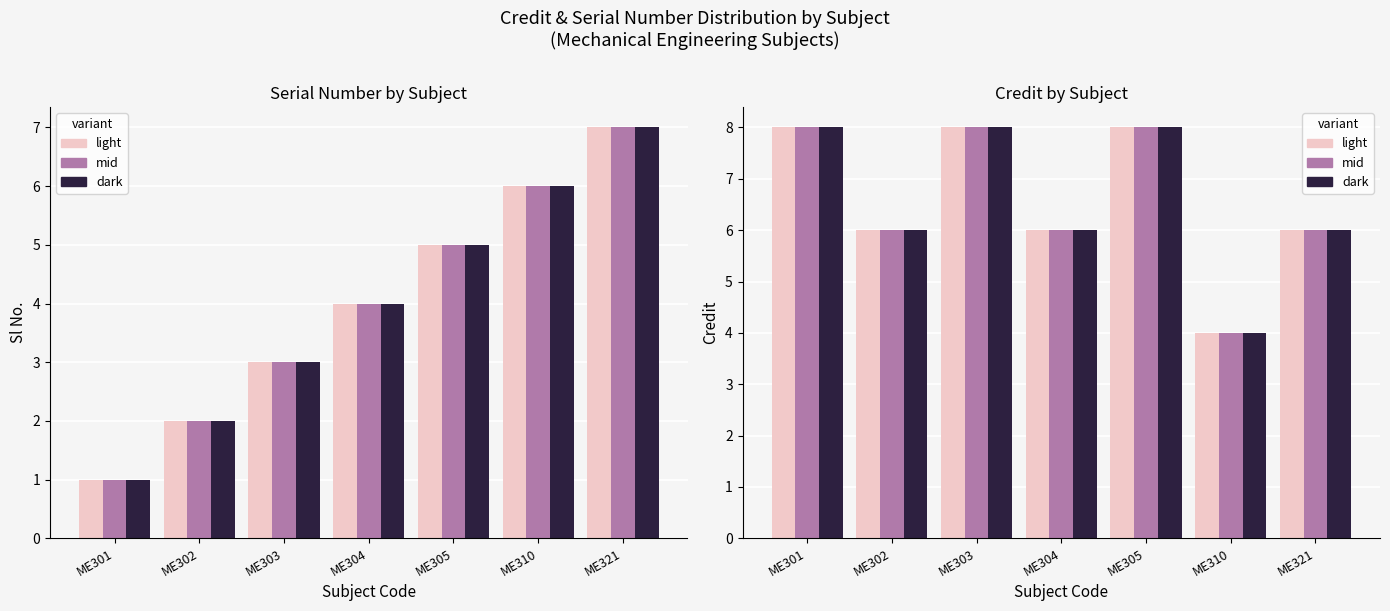

Which series changed the most between ME305 and ME321?

Sl No.